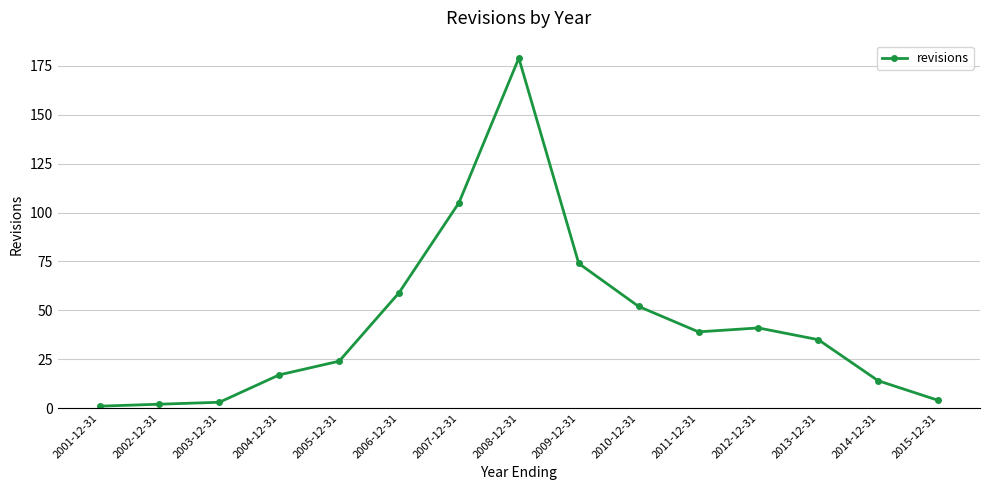

What is the difference between the maximum and minimum values?

178